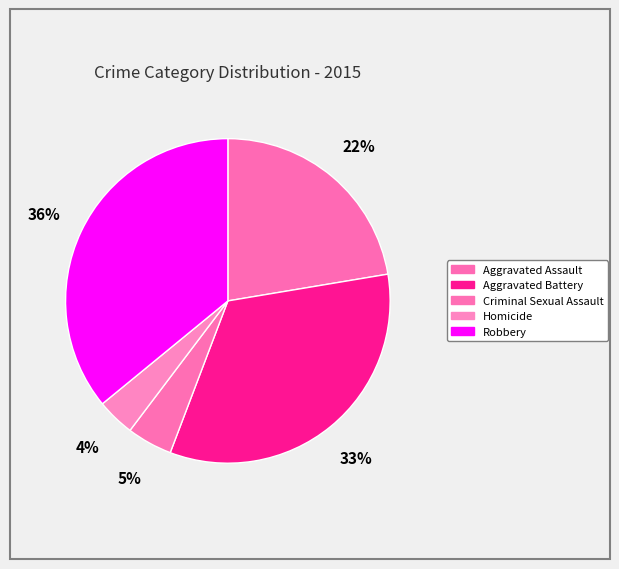

Which category has the smallest portion of the pie?

Homicide